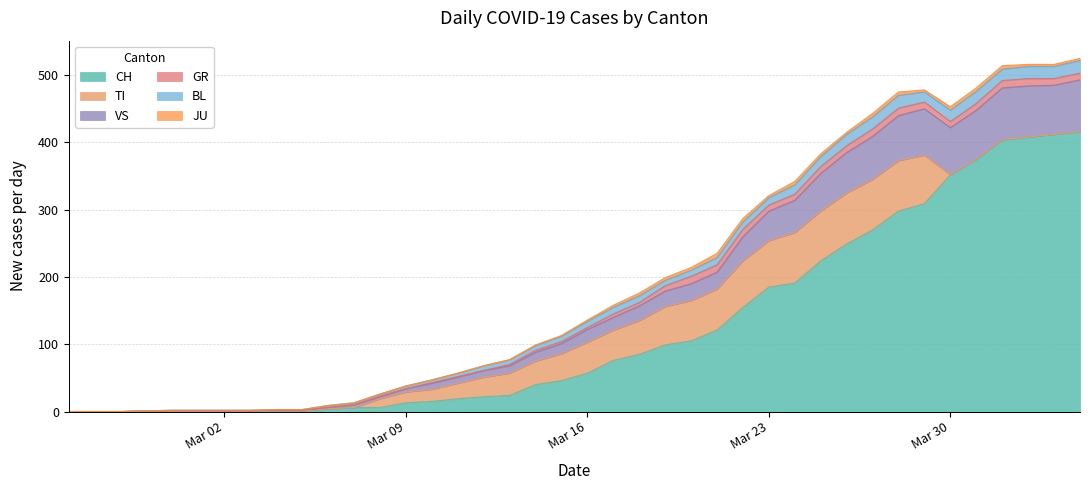

What is the difference between the maximum and minimum values in the TI series?

76